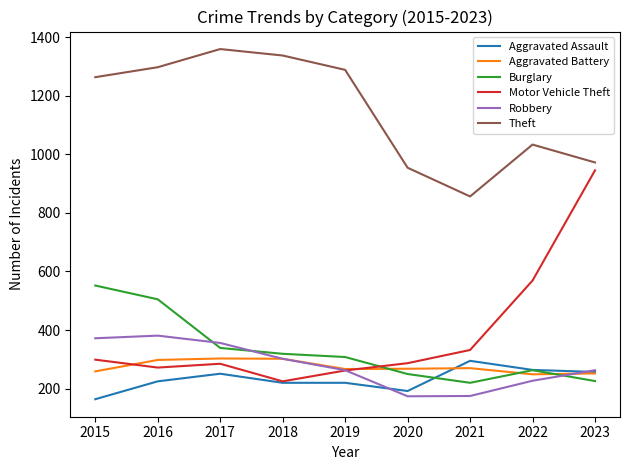

Does the chart display data point markers on the line(s)?

No